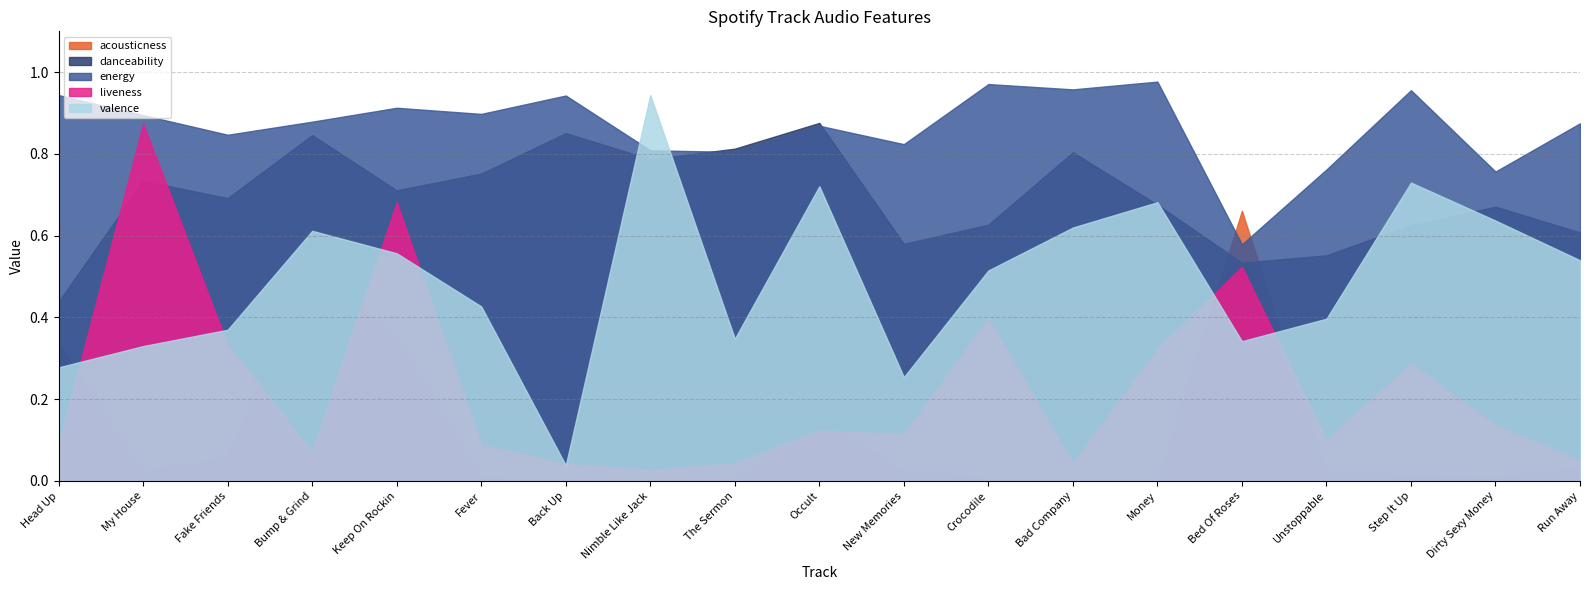

What is the maximum value for liveness?

0.9